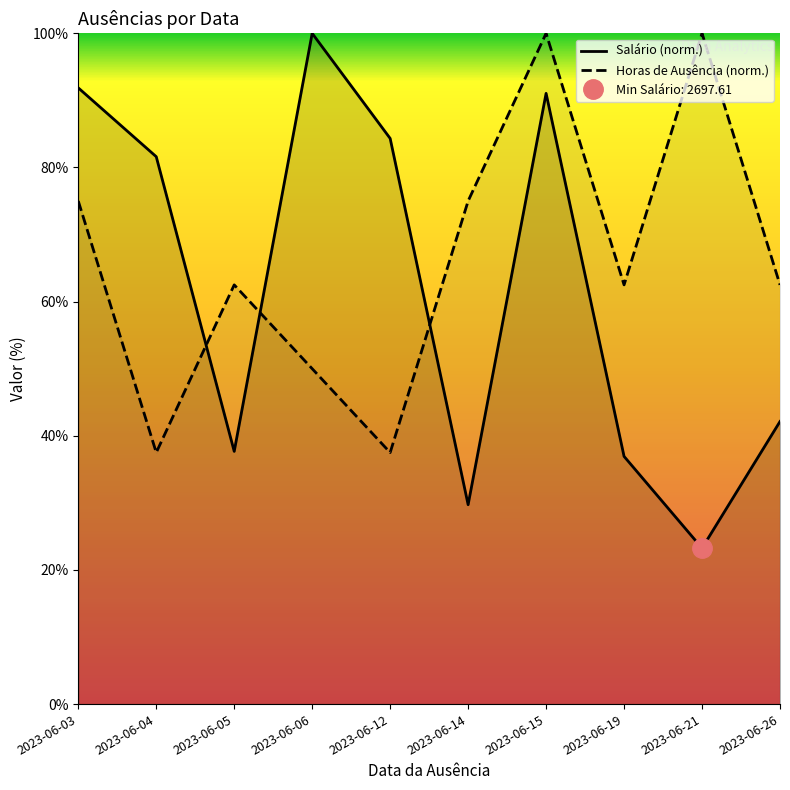

Which label corresponds to the smallest value in the chart?

2023-06-21